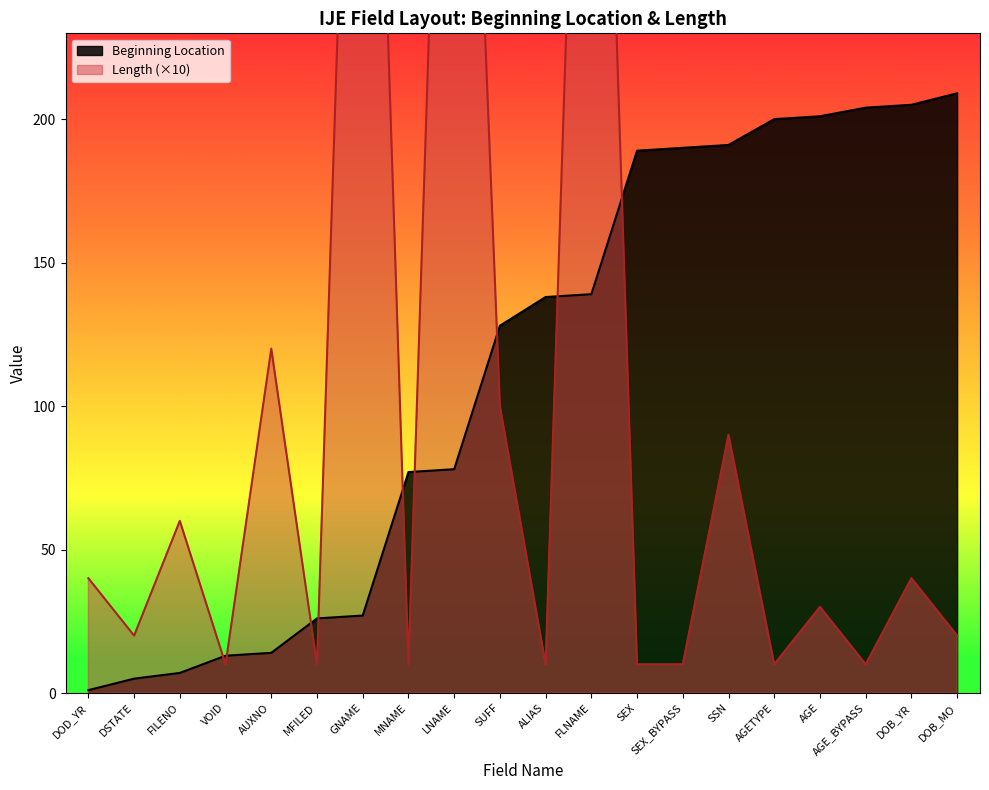

Is it true that Beginning Location equals 190 at SEX_BYPASS?

True